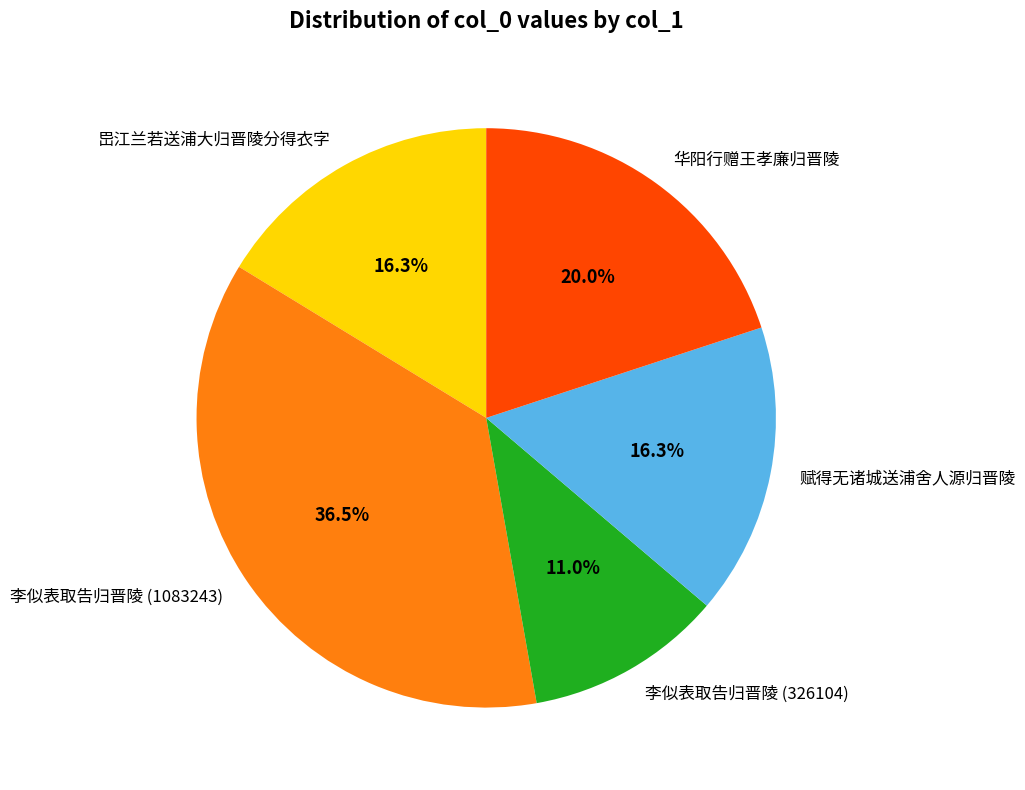

What is the ratio of the value at 岊江兰若送浦大归晋陵分得衣字 to the value at 李似表取告归晋陵 (326104)?

1.5